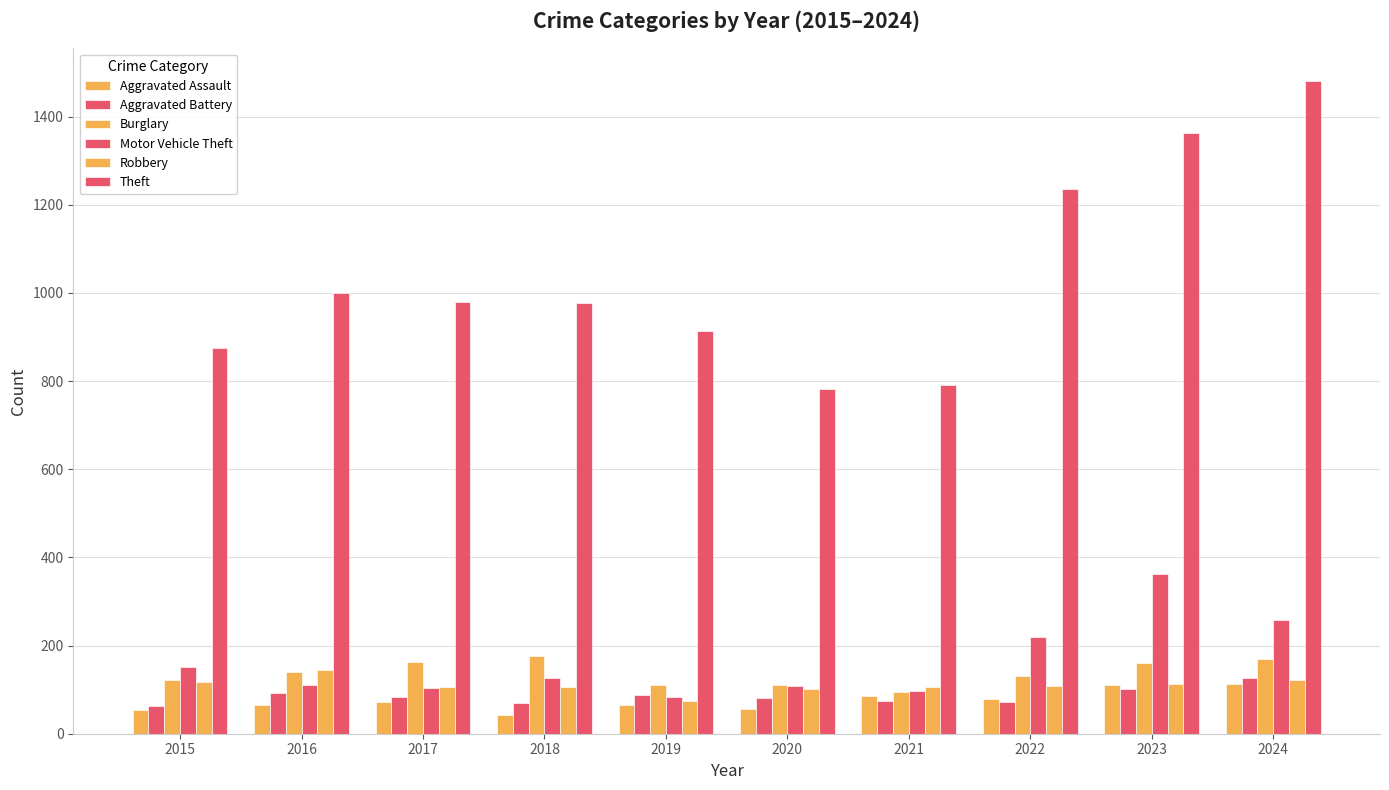

At which category does the chart reach its peak across all series?

2024